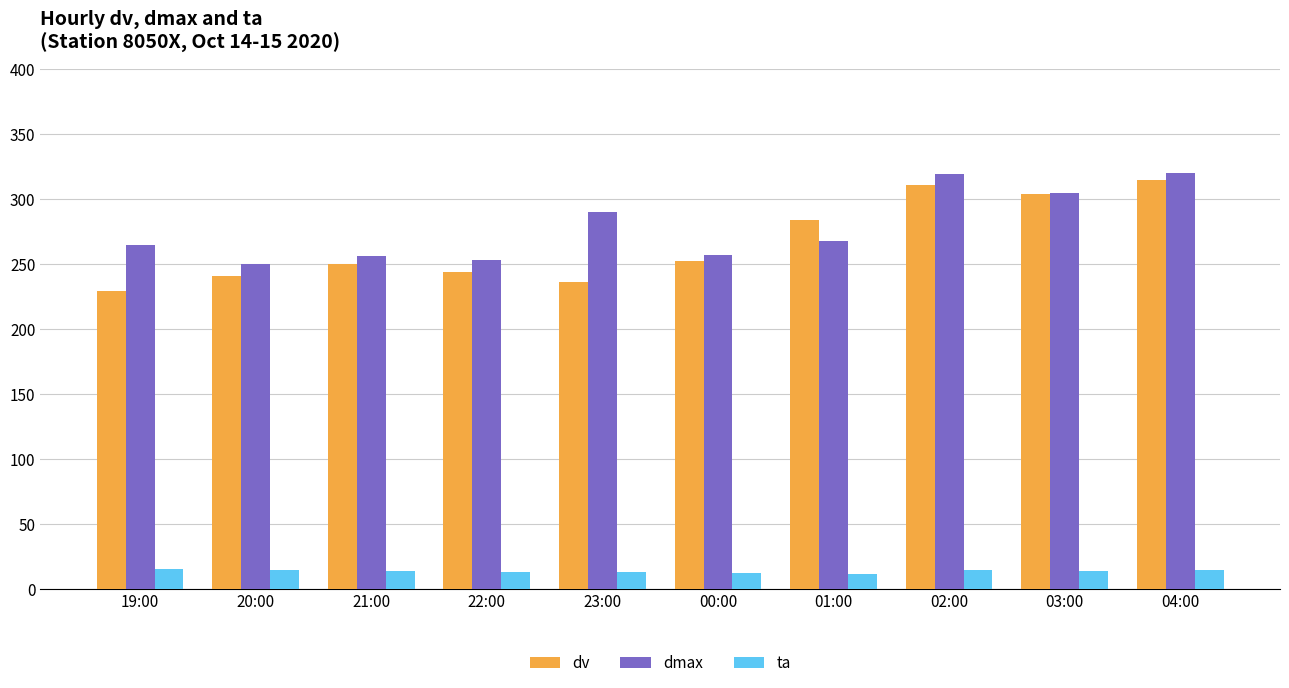

Does the chart contain any negative values?

No